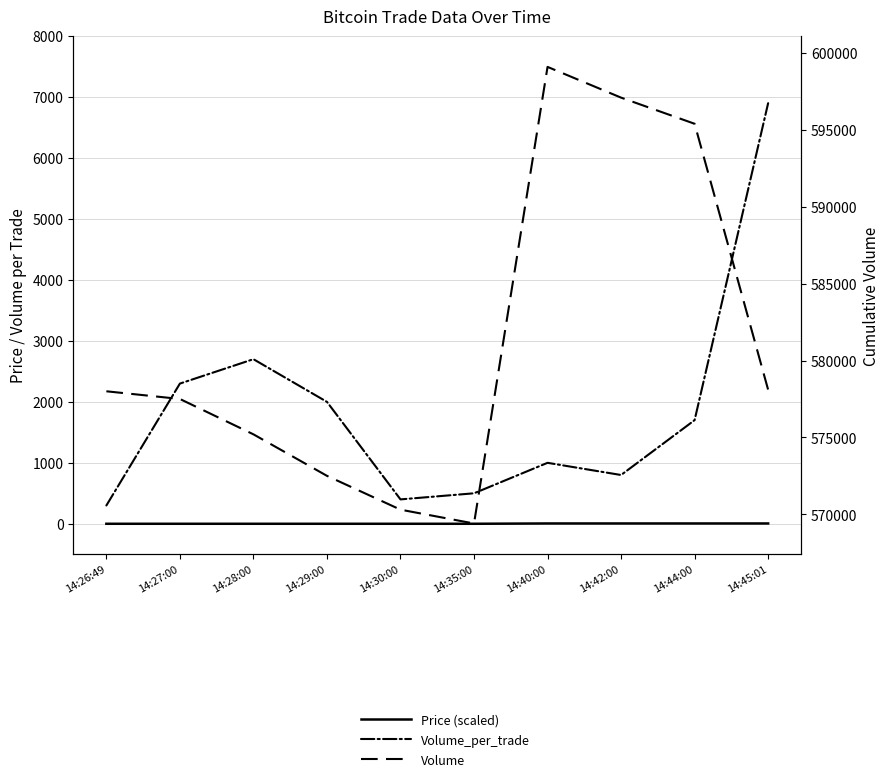

True or false: Price (scaled) and Volume cross at least once.

False